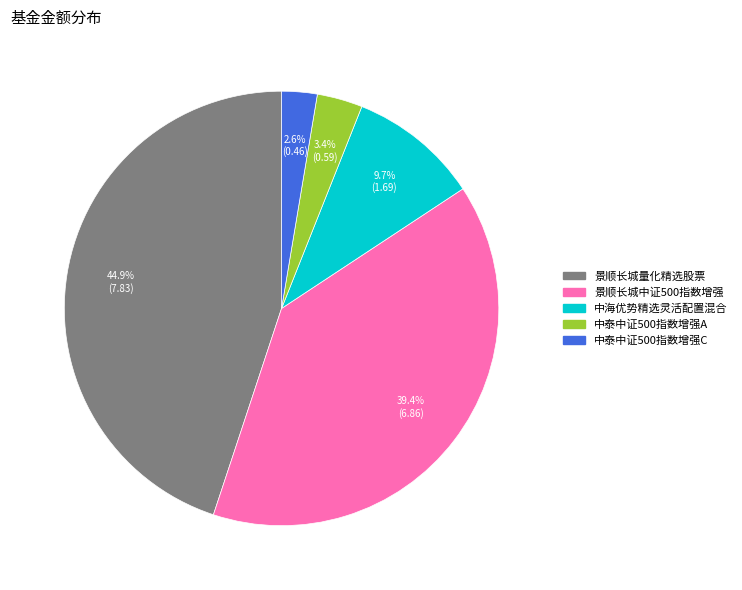

Count the number of slices in the pie.

5